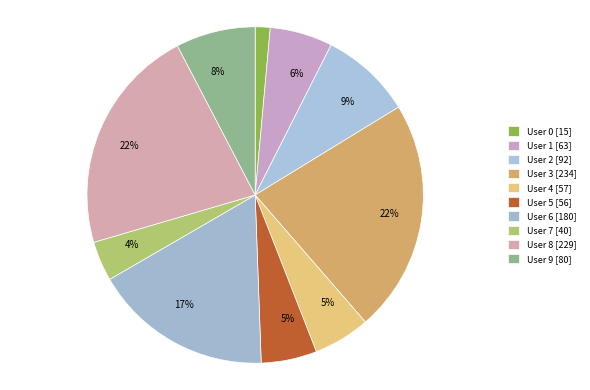

To the nearest percent, what percentage of the pie is User 9?

8%